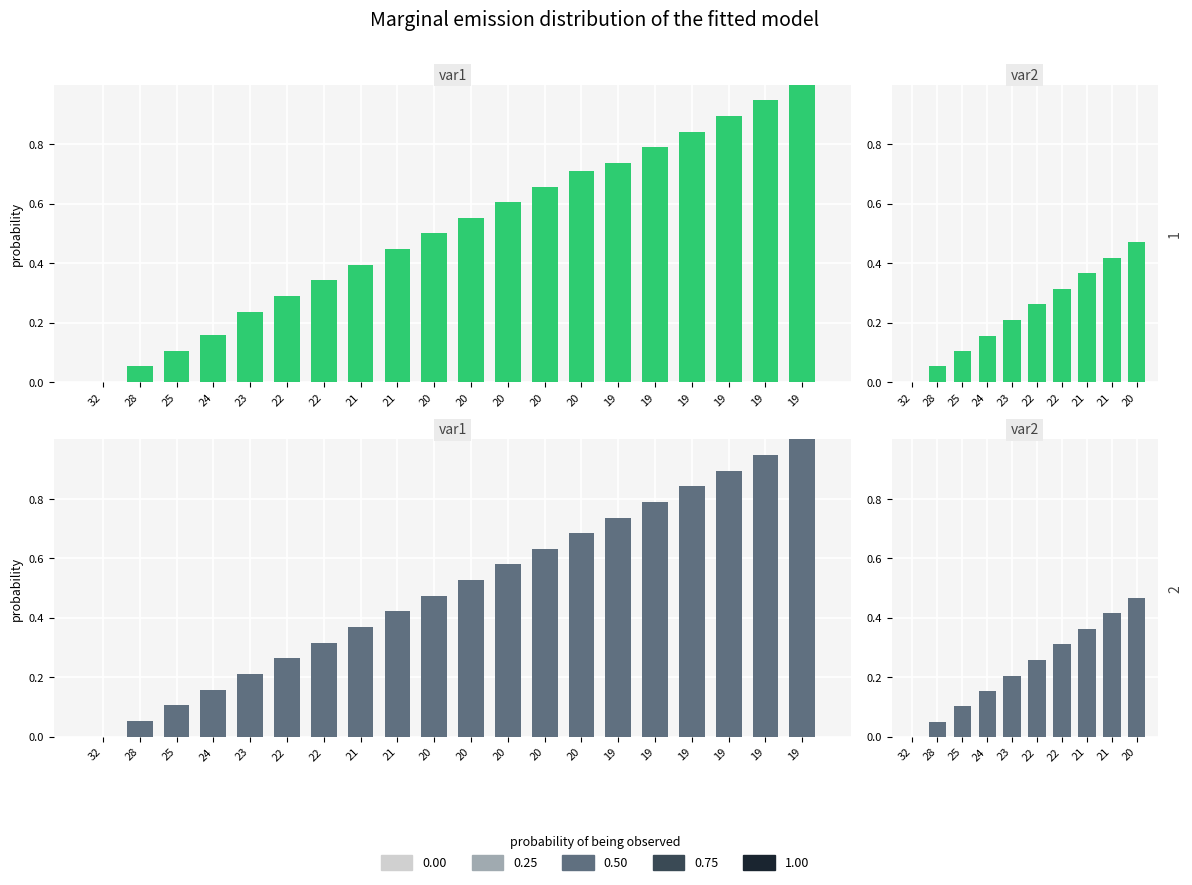

The value of MTOW [kg] at 19 is 1.2. True or false?

False